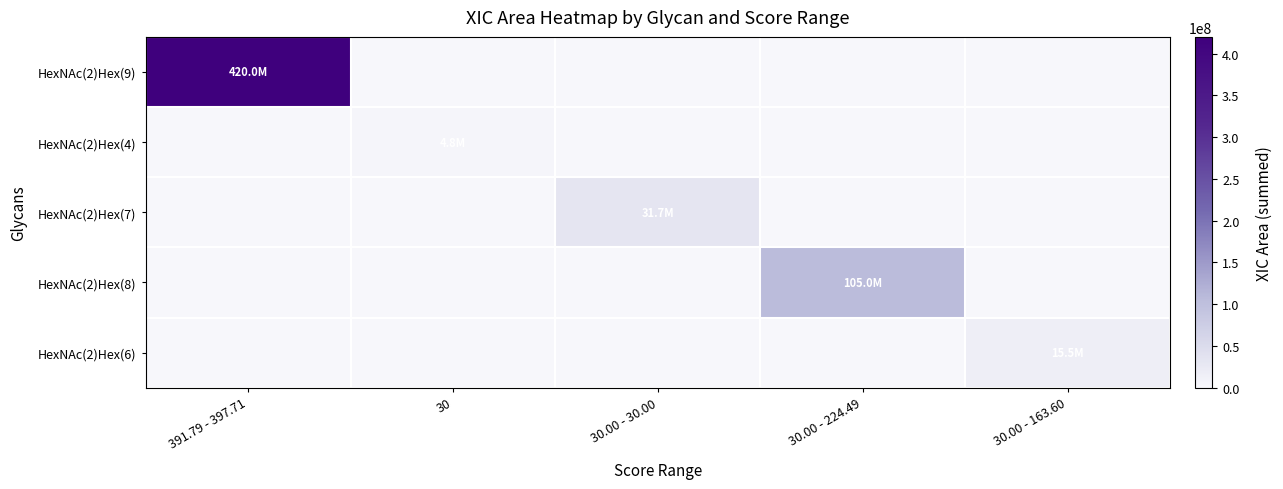

How many series are shown in this chart?

5